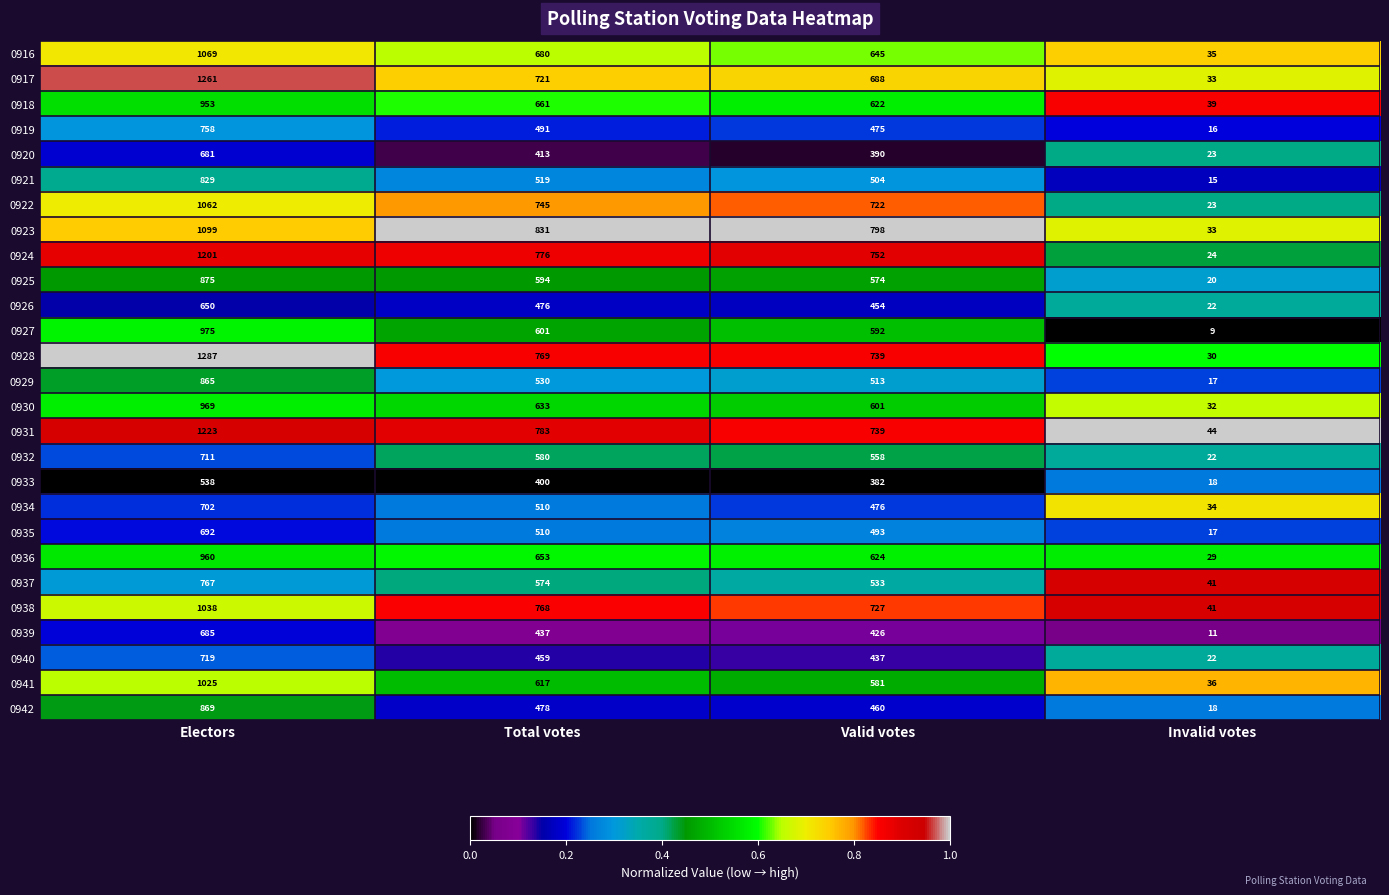

Which series has the largest total across all categories?

0928